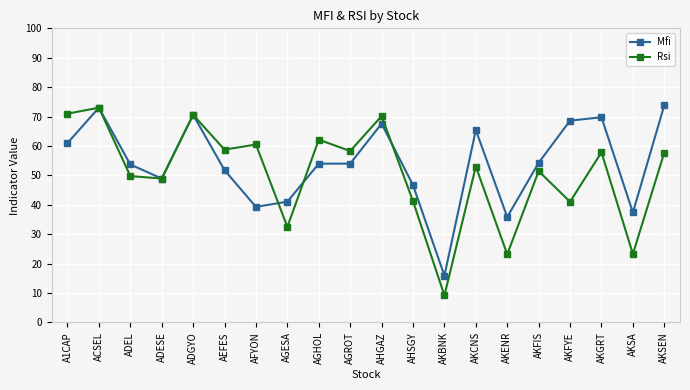

Is this an area chart (filled region under the line)?

No